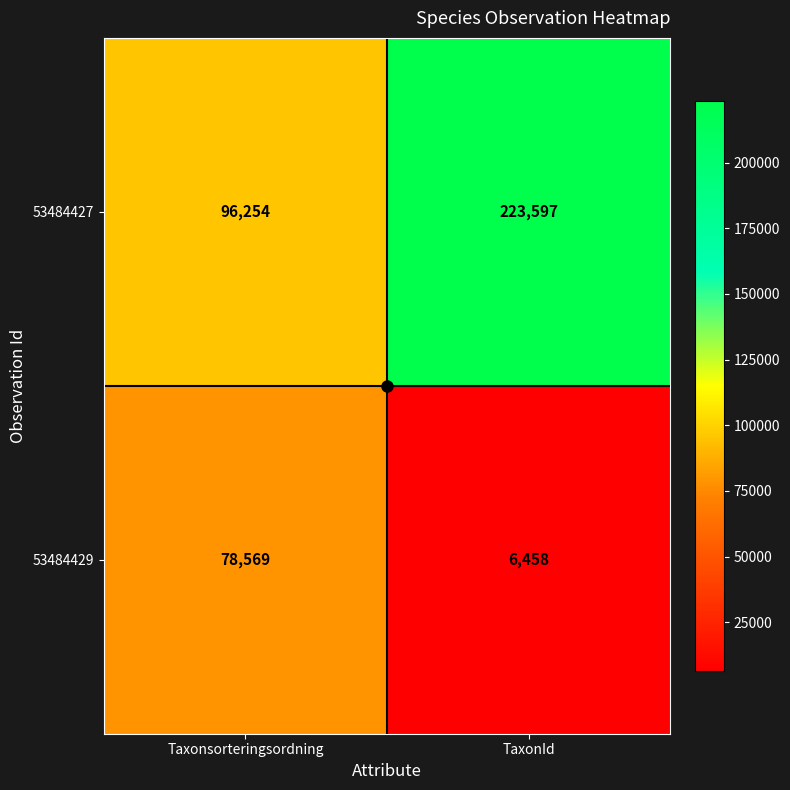

How many data points does each series have?

2